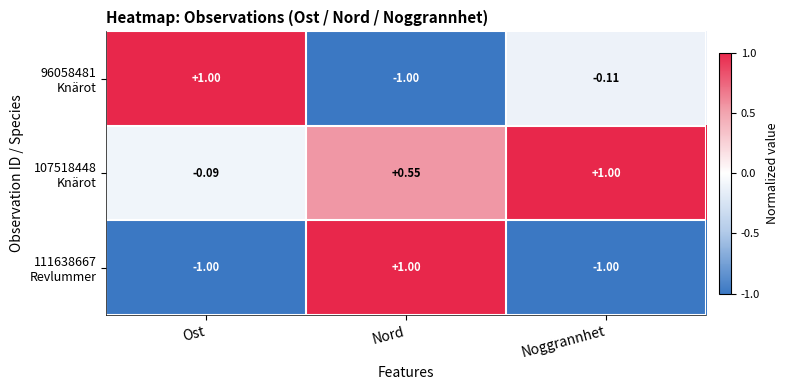

At which category is the sum across all series the highest?

Nord